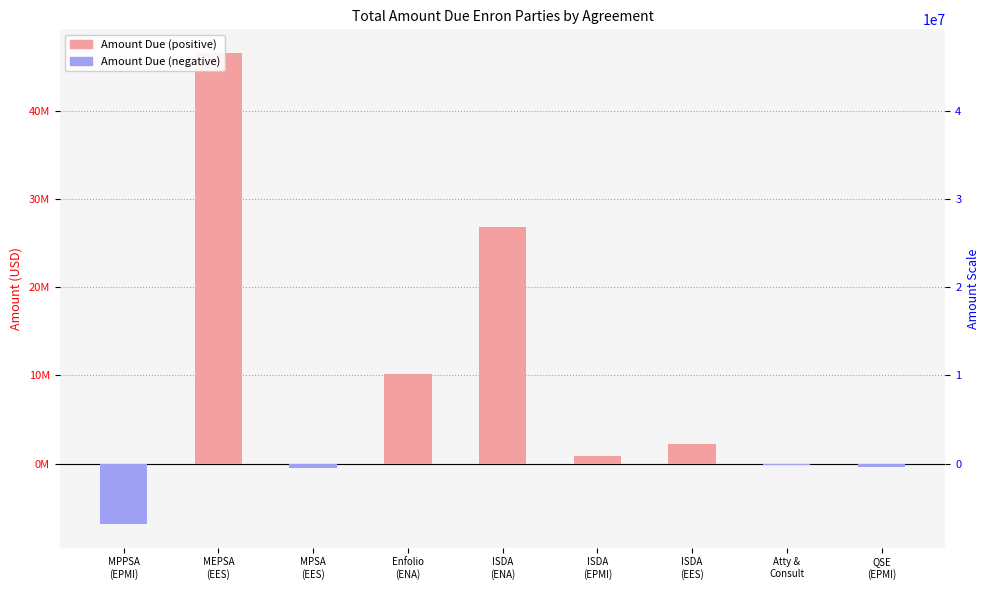

At QSE
(EPMI), list the series in order from largest to smallest.

Total Amount Due (positive), Total Amount Due (negative)